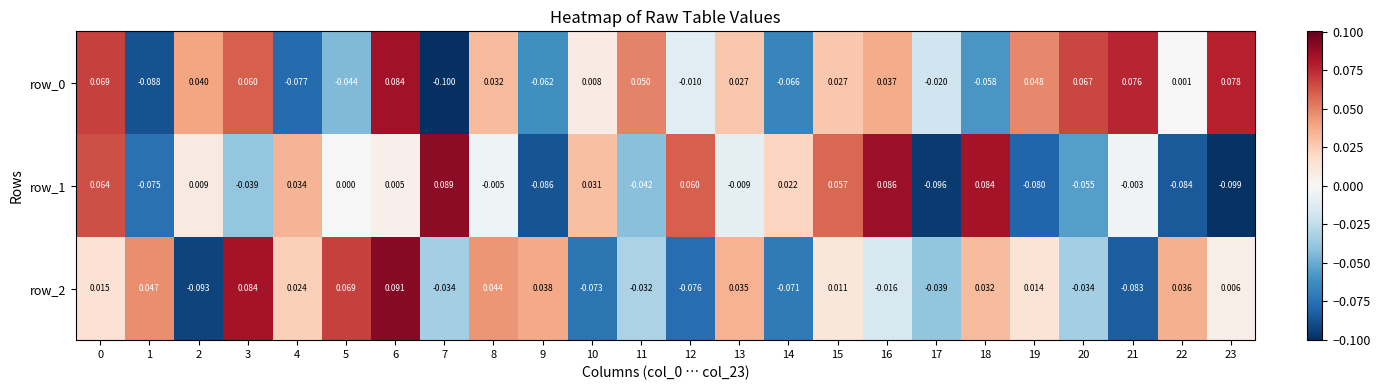

What value does the row_2 series have at 12?

-0.1